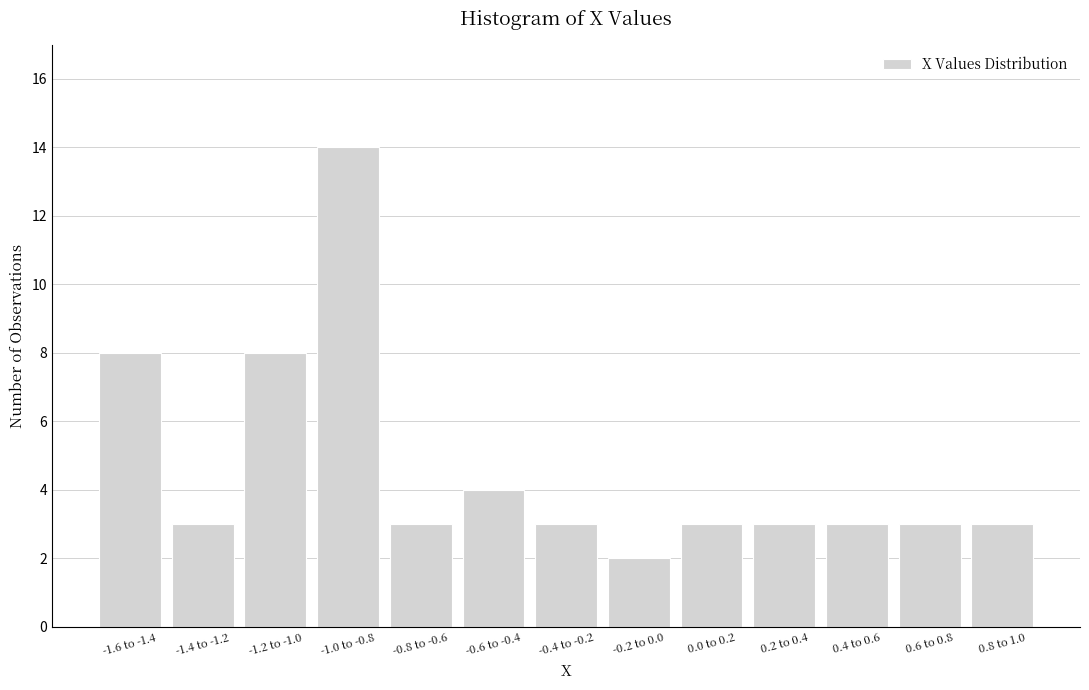

Reading left to right, what are all the values shown in this chart?

8	3	8	14	3	4	3	2	3	3	3	3	3